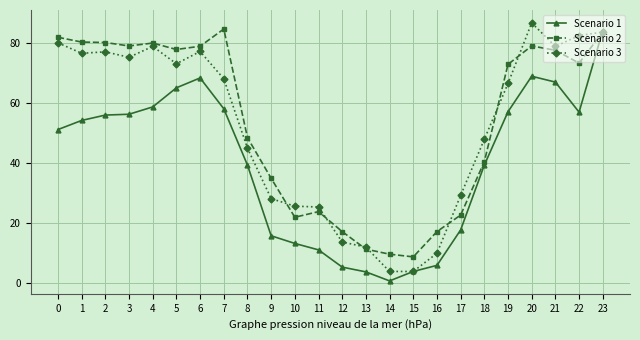

True or false: Scenario 1 has more than 0 points higher than both neighbors.

True